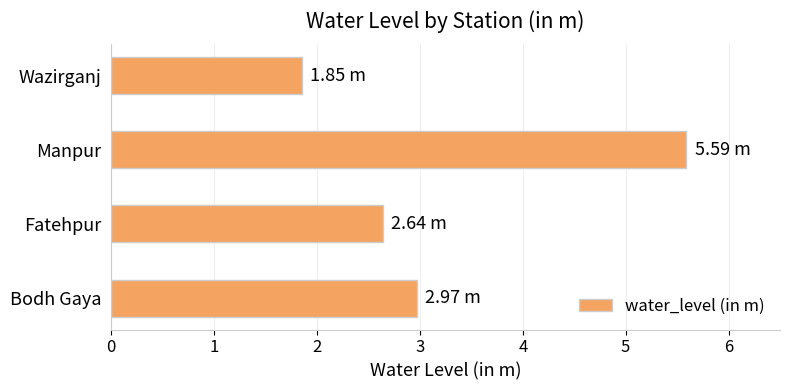

List the labels in order of value, smallest first.

Wazirganj, Fatehpur, Bodh Gaya, Manpur